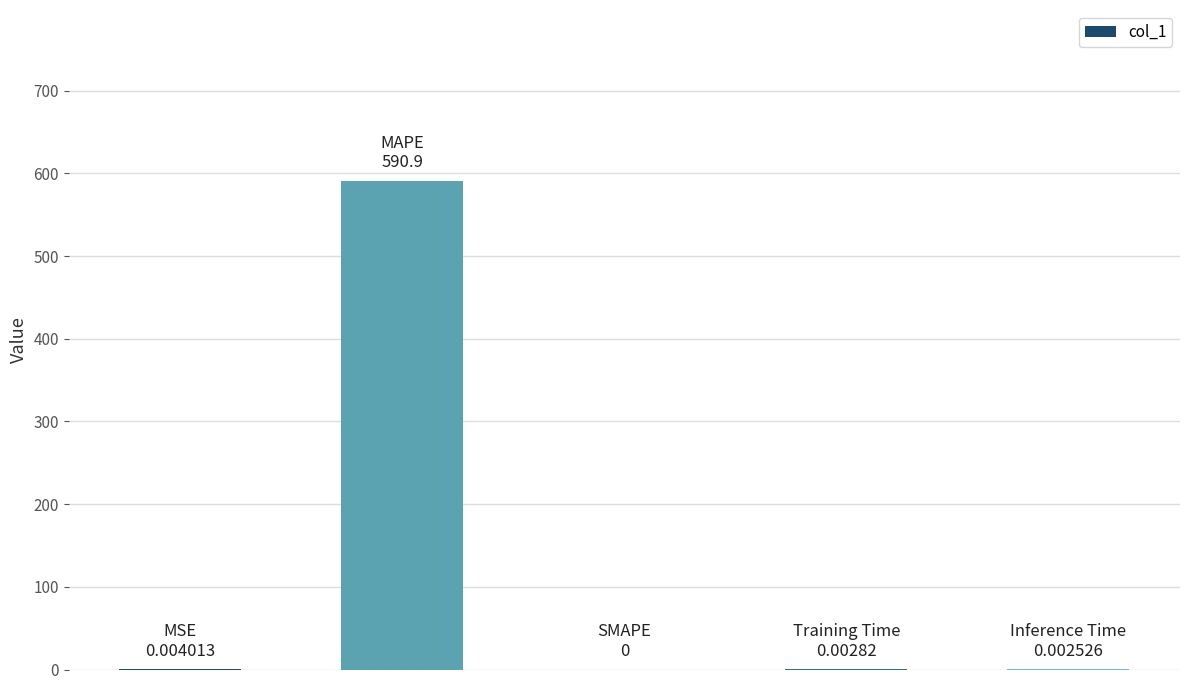

What is the sum of all values?

590.9